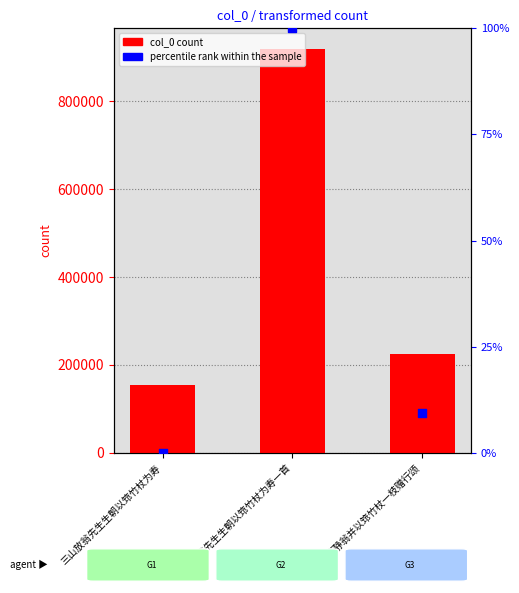

At how many categories does at least one series exceed 756148?

1